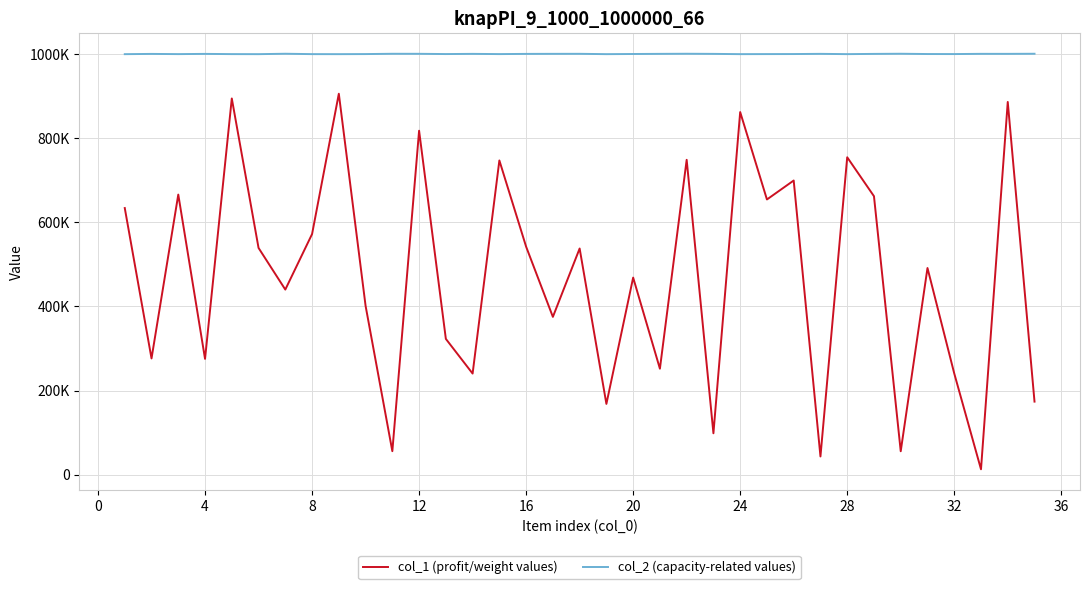

What is the difference between the second highest and minimum values in the col_1 (profit/weight values) series?

882029